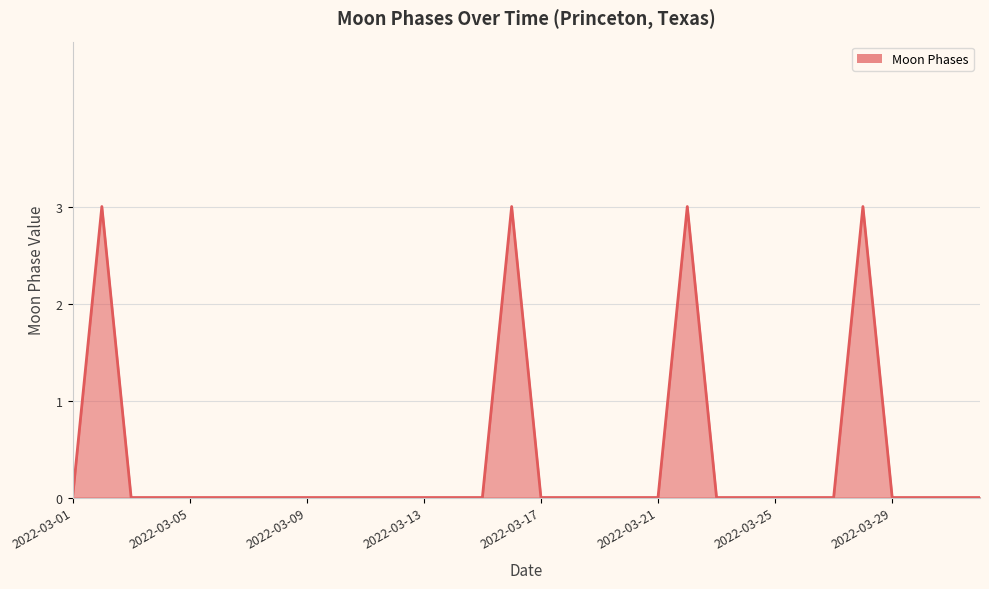

What is the maximum value shown in the chart?

3